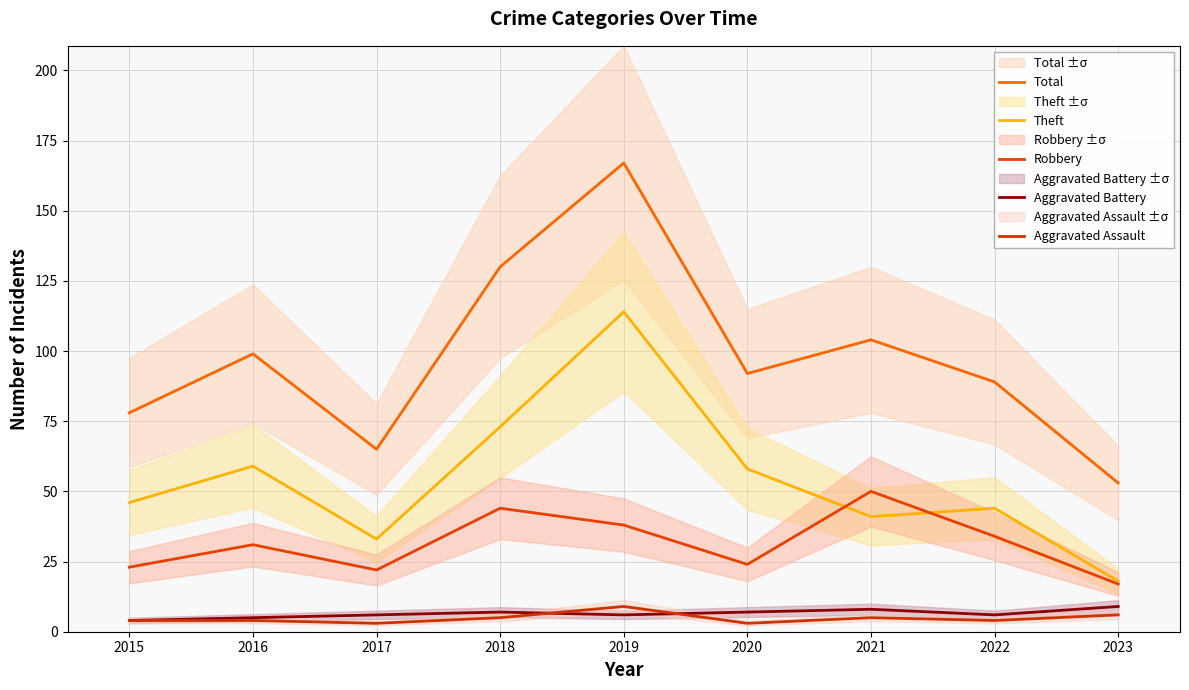

The value of Robbery at 2015 is 23. True or false?

True